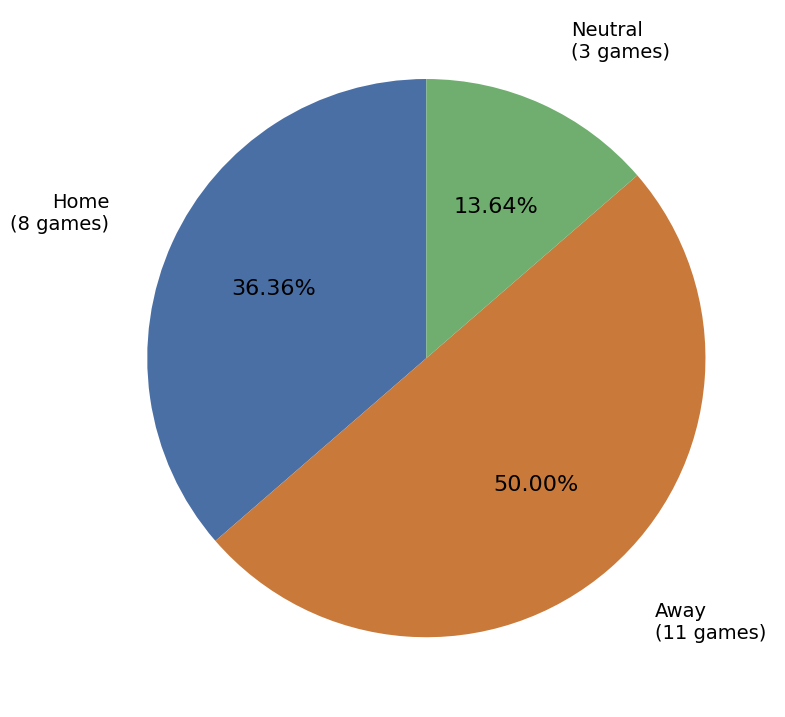

The Neutral slice represents 14% of the pie. True or false?

True